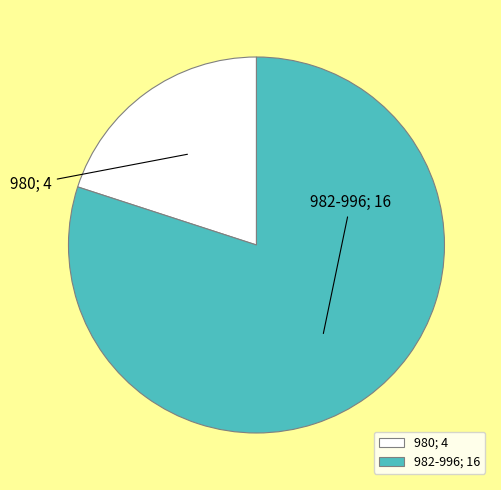

Does 980 represent more than half of the total?

No